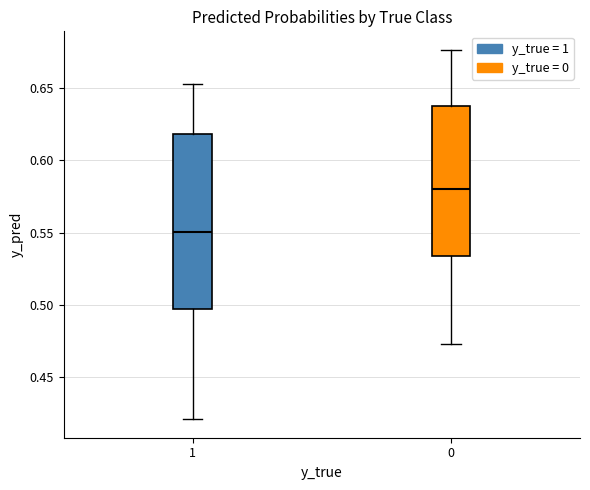

Reading left to right, transcribe this box plot: for each box, give where its median line is, the range the box spans, and where its two whiskers end, as read against the y-axis. The values are not printed on the chart, so give them approximately, as read against the axis.

1: median 0.550, box 0.495 to 0.620, whiskers 0.420 to 0.655
0: median 0.580, box 0.535 to 0.640, whiskers 0.475 to 0.675